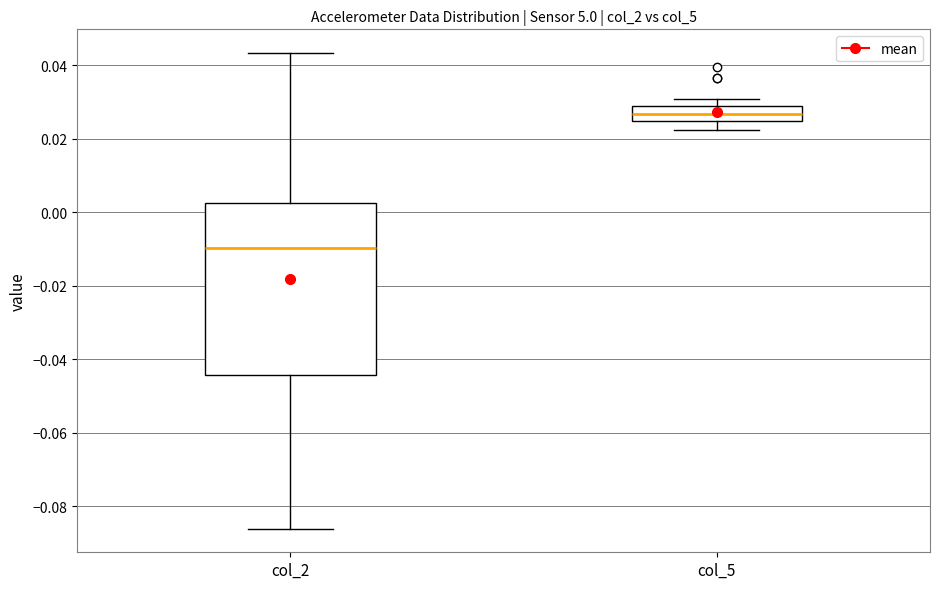

Which box's median line is the lowest?

col_2